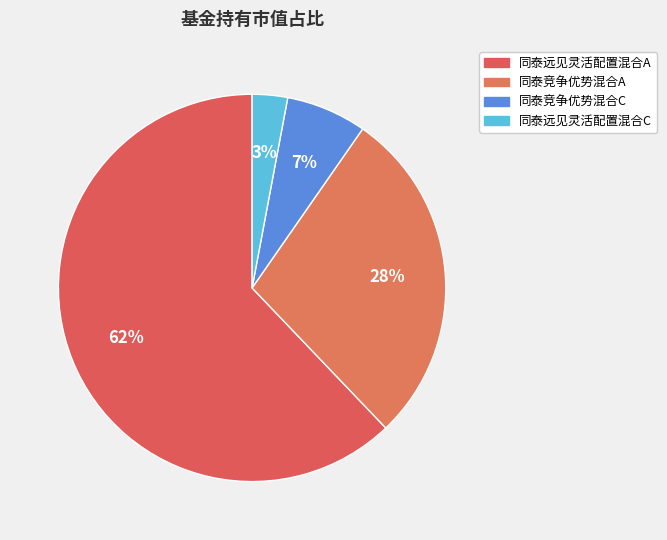

Rank the categories by value from highest to lowest.

同泰远见灵活配置混合A, 同泰竞争优势混合A, 同泰竞争优势混合C, 同泰远见灵活配置混合C